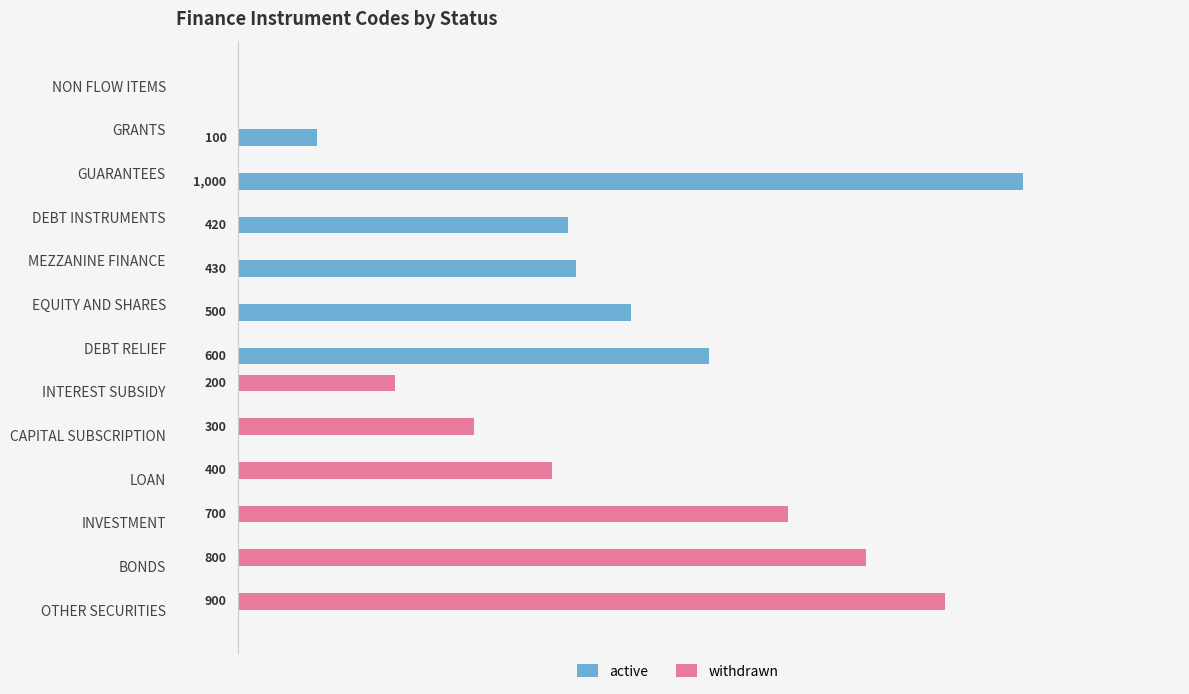

What are all the series names shown in the legend?

active, withdrawn